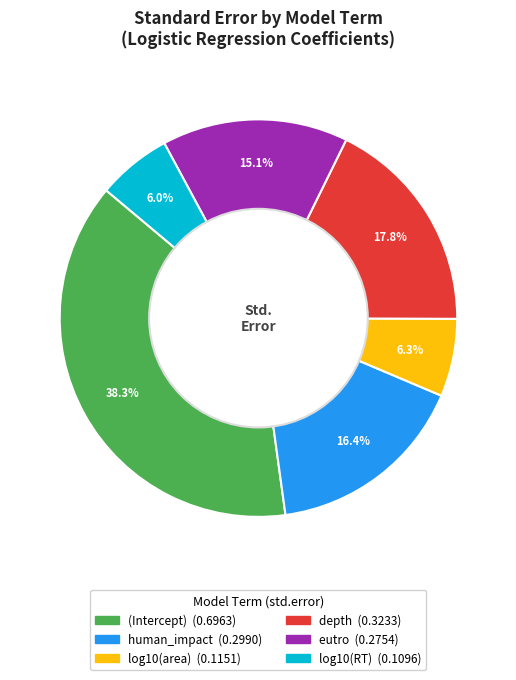

Which category has the biggest portion of the pie?

(Intercept)